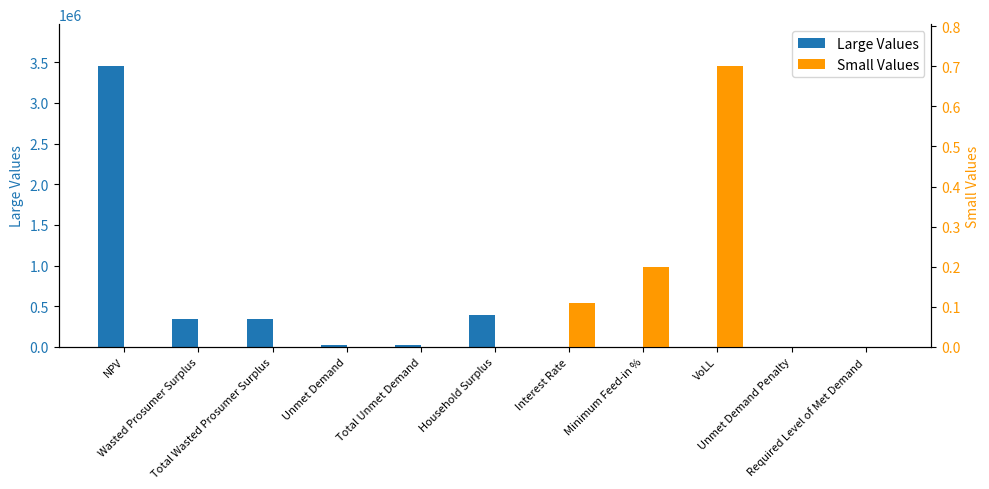

List the series in order of their peak value, lowest first.

Small Values, Large Values